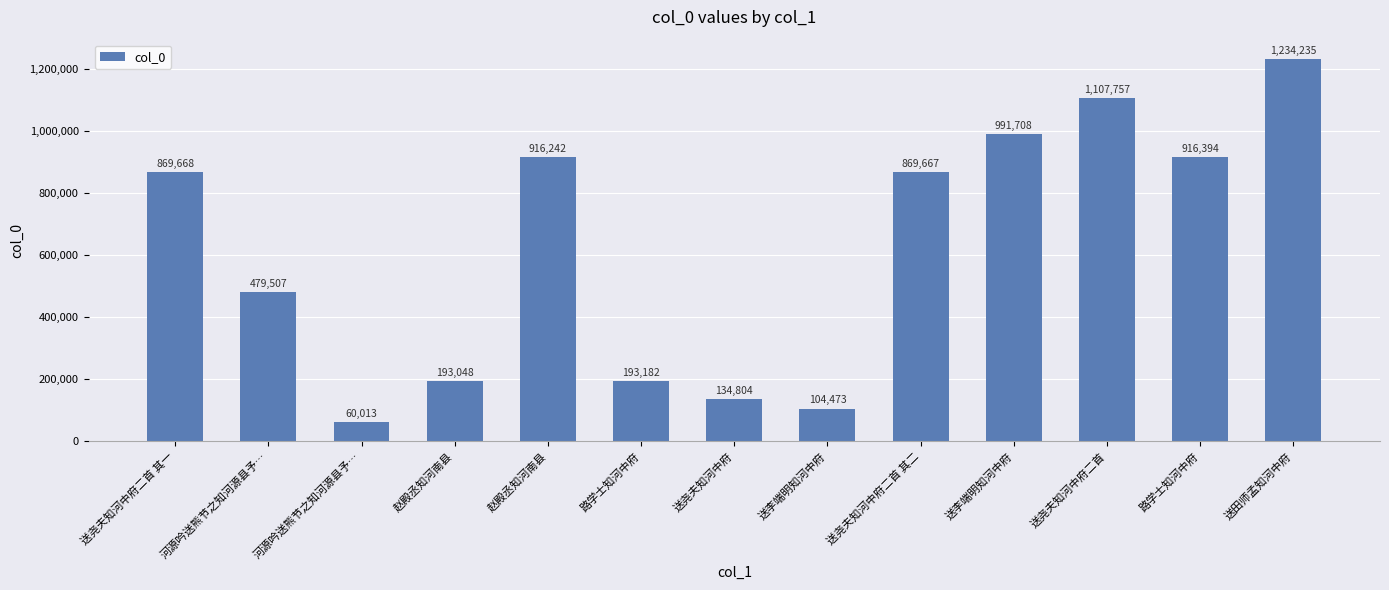

Reading left to right, transcribe all the data shown in this chart.

869668	479507	60013	193048	916242	193182	134804	104473	869667	991708	1107757	916394	1234235